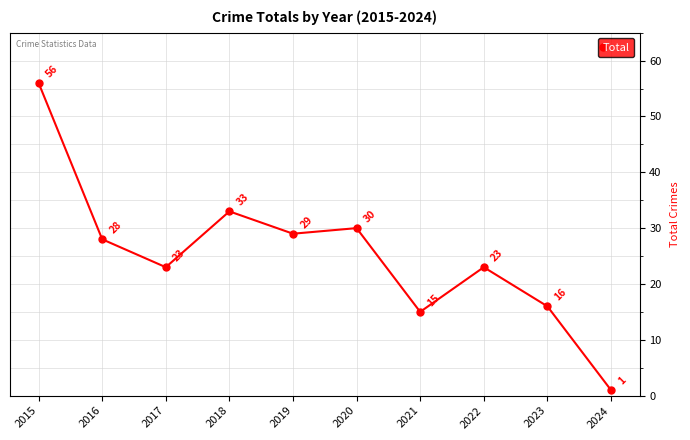

What is the minimum value shown in the chart?

1